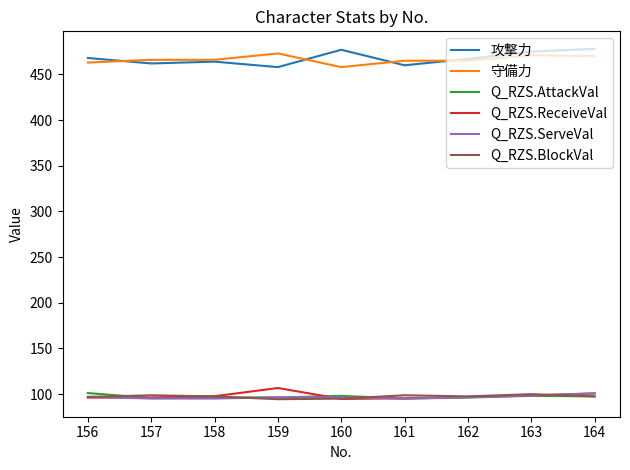

What is the highest value of the 守備力 series?

473.0